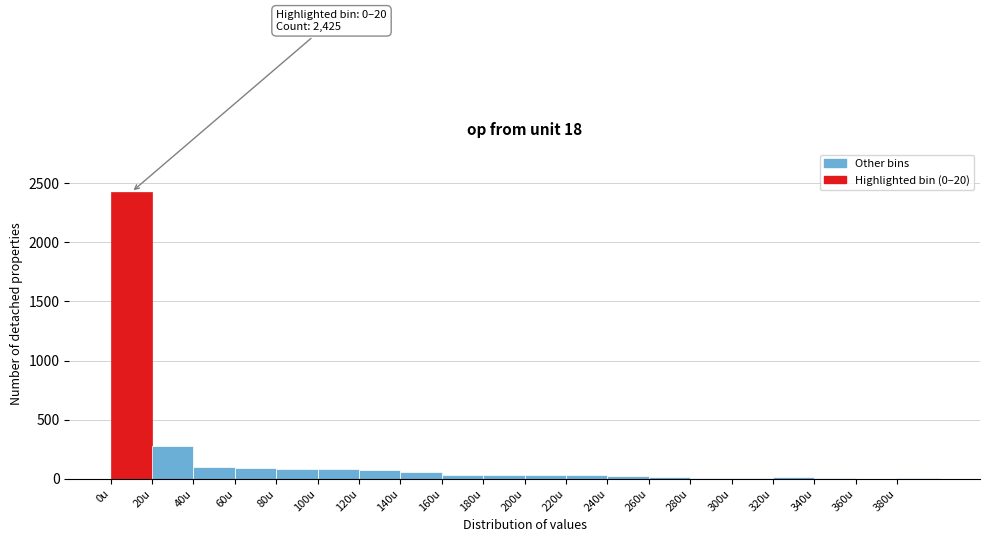

Which range on the x-axis has the tallest bar?

0 to 20